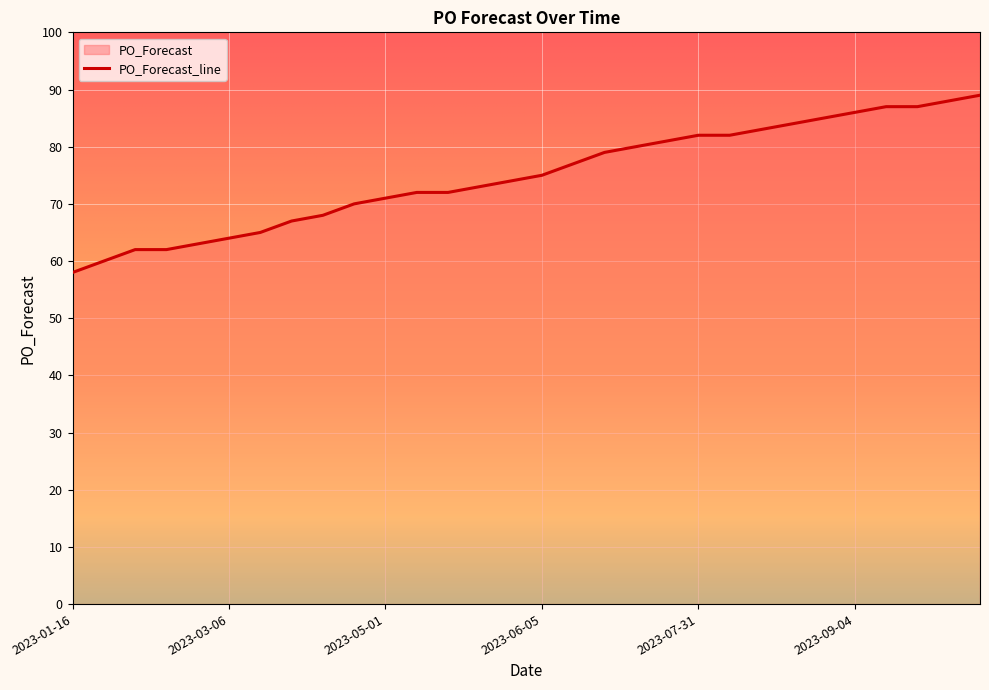

Approximately how many times larger is the value at 2023-08-07 compared to 2023-09-11?

0.9